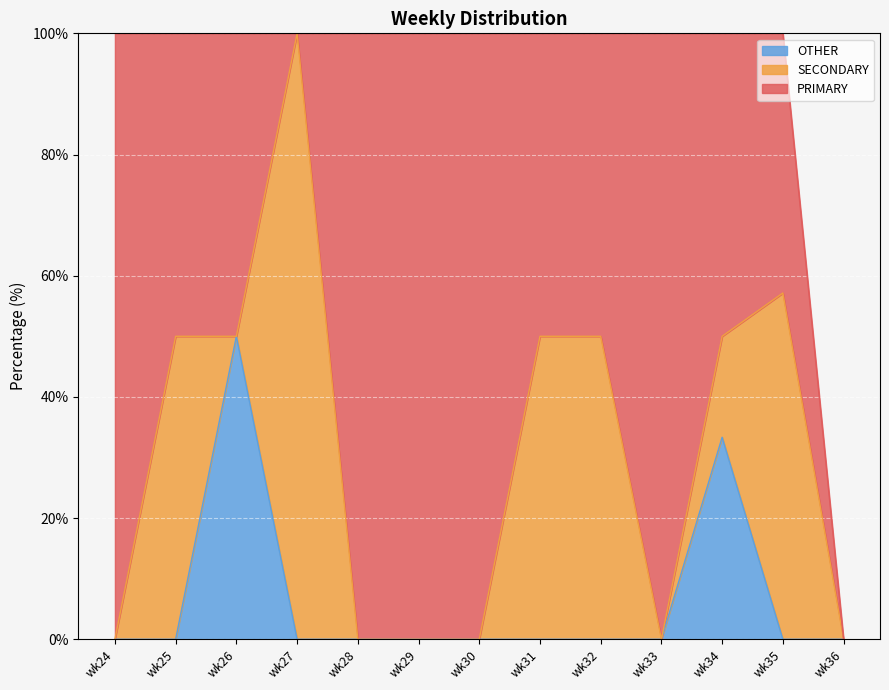

At which category is the sum across all series the highest?

wk34